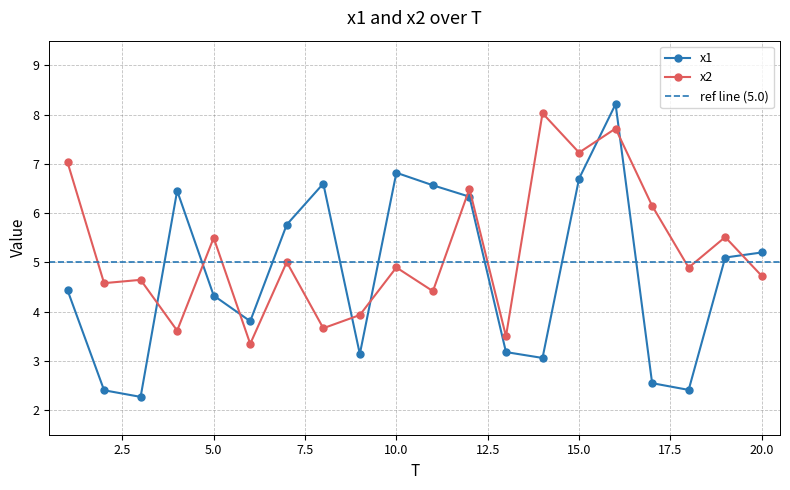

Which series has the largest range (max minus min)?

x1